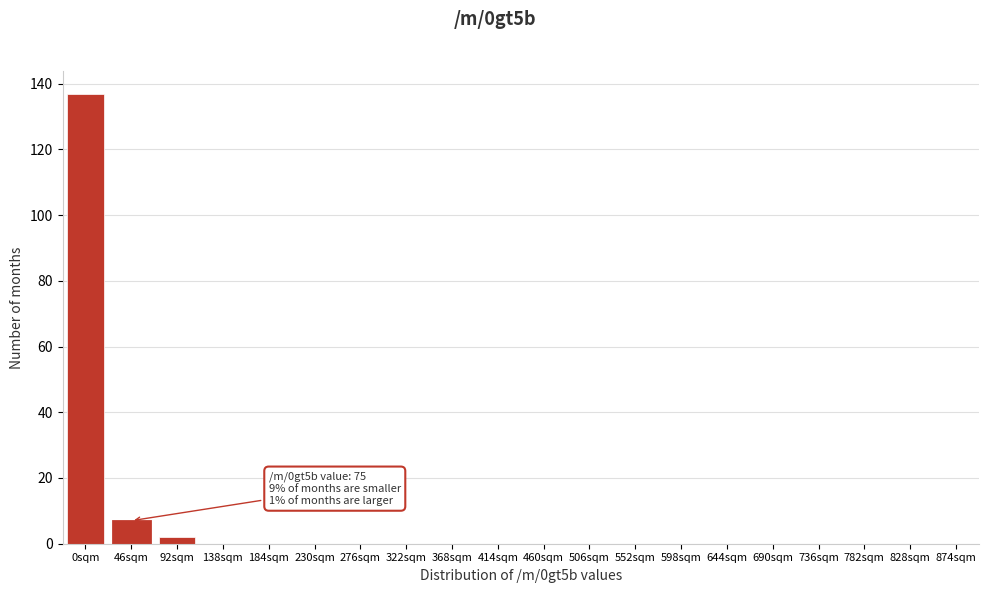

Reading right to left, extract all data points from this chart.

874sqm=0	828sqm=0	782sqm=0	736sqm=0	690sqm=0	644sqm=0	598sqm=0	552sqm=0	506sqm=0	460sqm=0	414sqm=0	368sqm=0	322sqm=0	276sqm=0	230sqm=0	184sqm=0	138sqm=0	92sqm=2	46sqm=7	0sqm=137